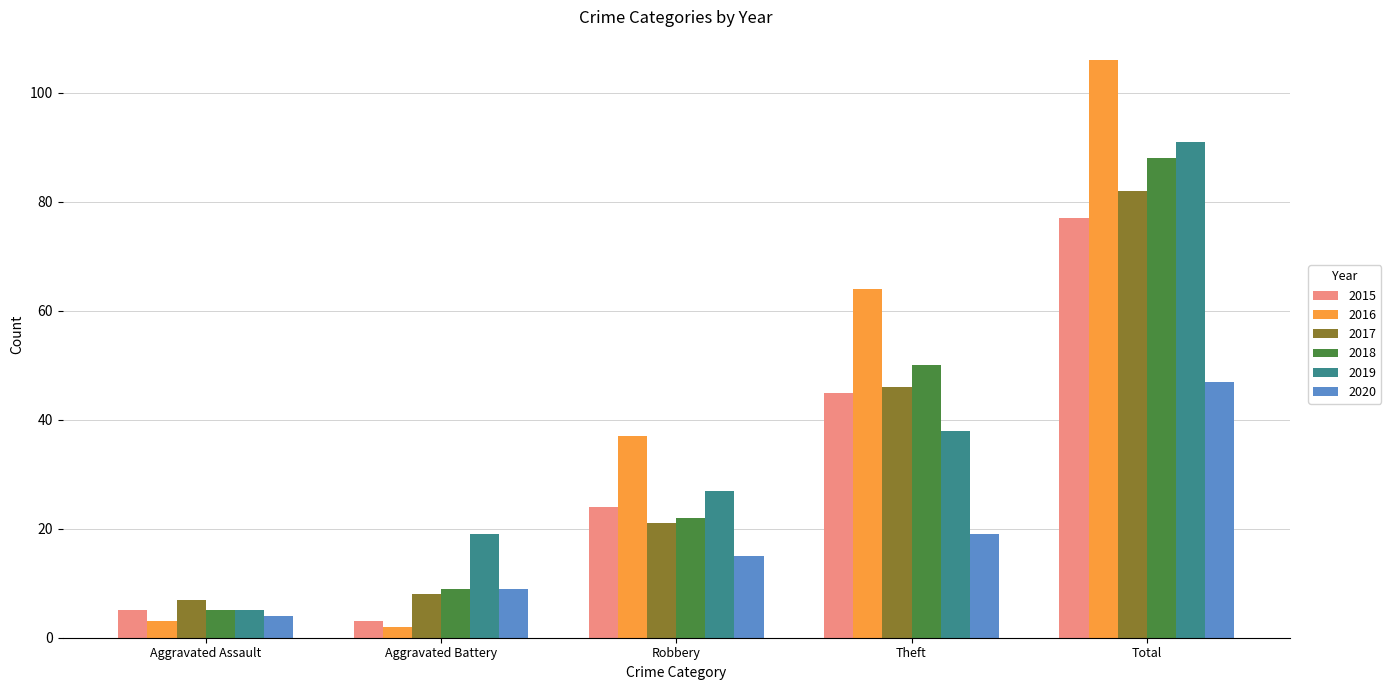

What is the difference between the maximum and minimum values in the 2019 series?

86